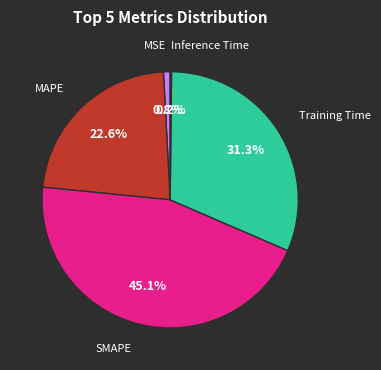

Is there any slice that represents more than half of the pie?

No